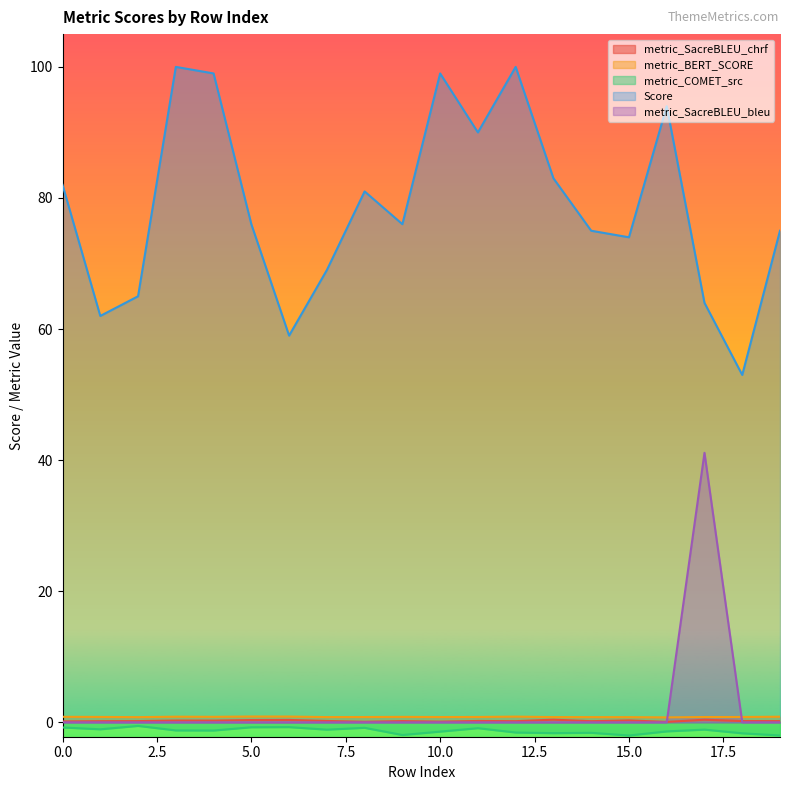

At 19, list the series in order from largest to smallest.

Score, metric_BERT_SCORE, metric_SacreBLEU_chrf, metric_SacreBLEU_bleu, metric_COMET_src